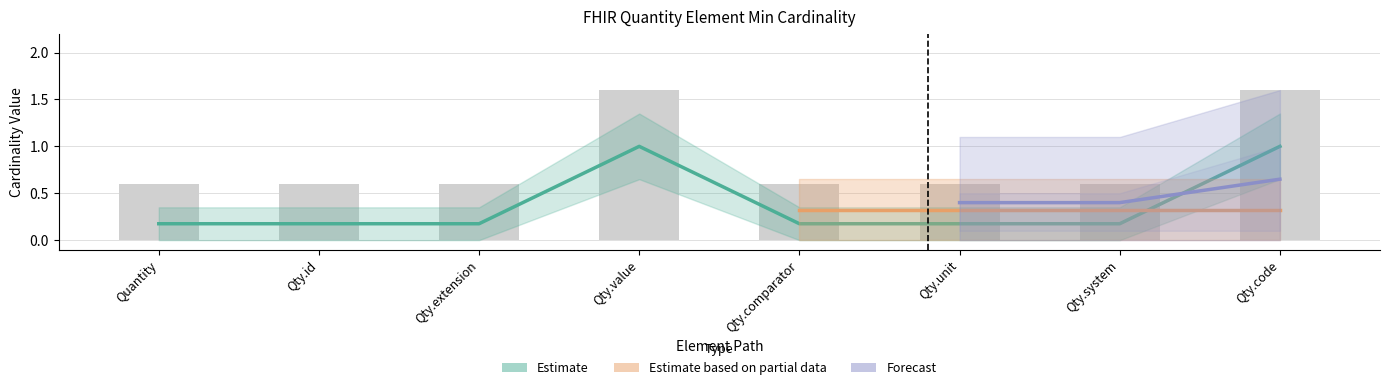

The chart shows a value of 0.2 at Qty.id. True or false?

False